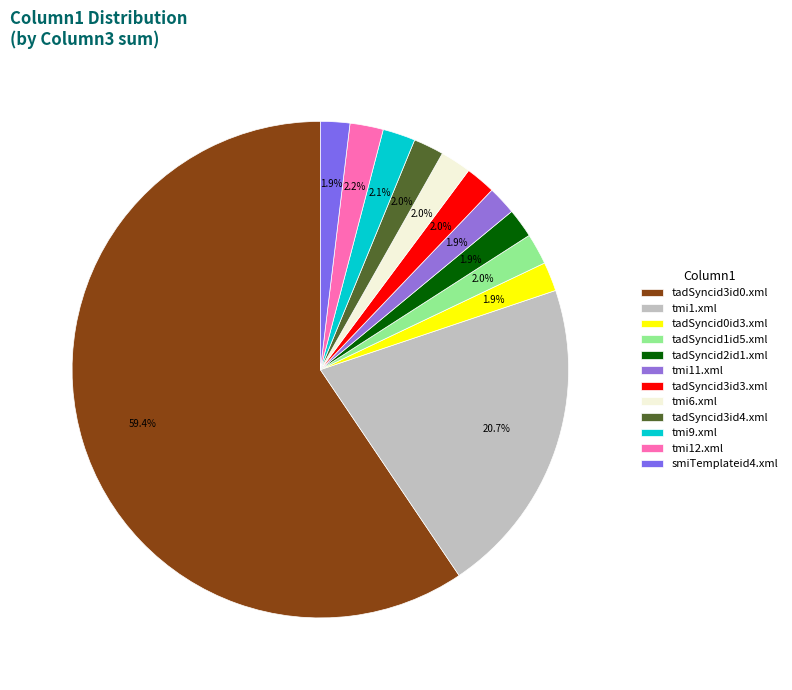

How much of the chart is everything except tadSyncid0id3.xml?

98.1%